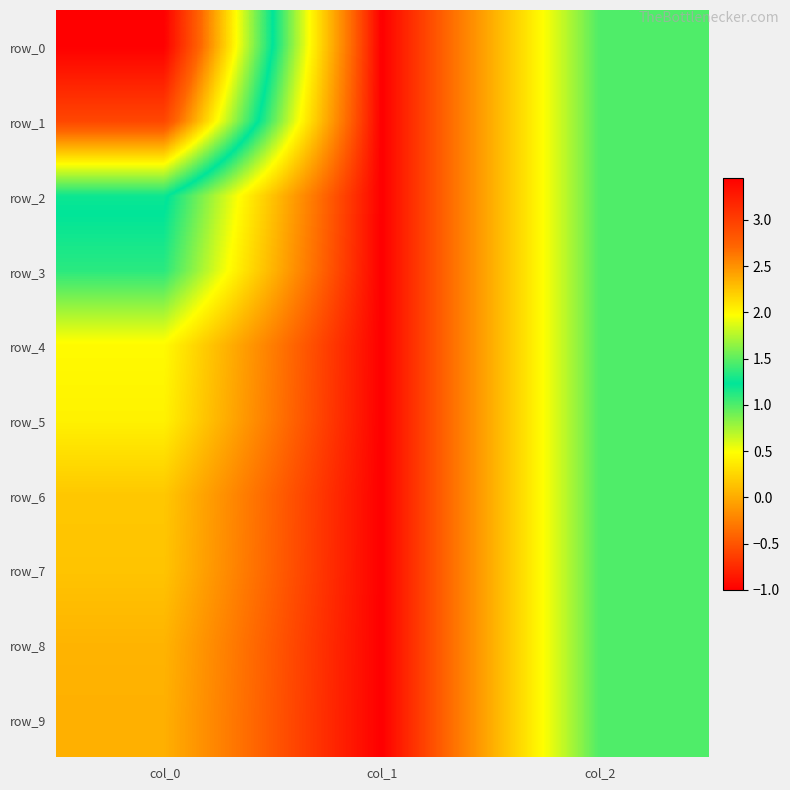

At which category is the sum across all series the highest?

col_0